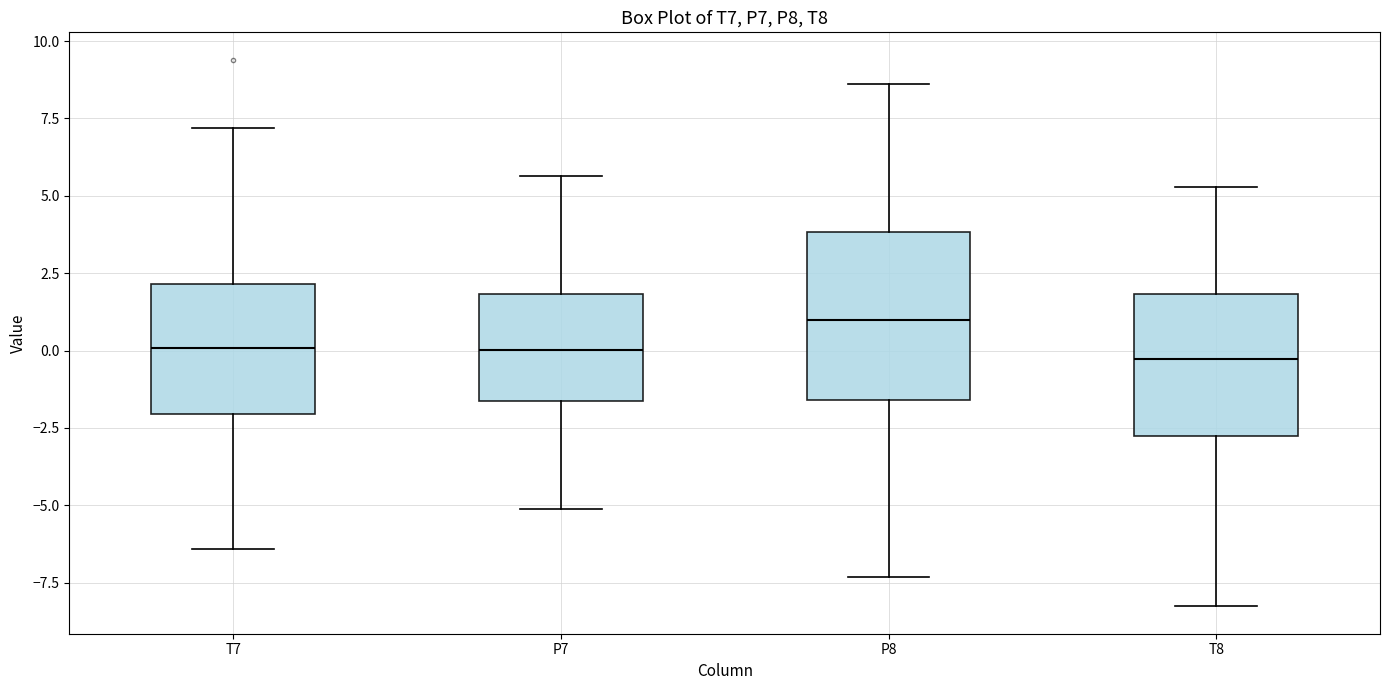

Reading left to right, read every box against the y-axis: the position of its median line, the range the box covers, and the ends of its whiskers. The values are not printed on the chart, so give them approximately, as read against the axis.

T7: median 0.0, box -2.0 to 2.0, whiskers -6.5 to 7.0
P7: median 0.0, box -1.5 to 2.0, whiskers -5.0 to 5.5
P8: median 1.0, box -1.5 to 4.0, whiskers -7.5 to 8.5
T8: median -0.5, box -3.0 to 2.0, whiskers -8.5 to 5.5